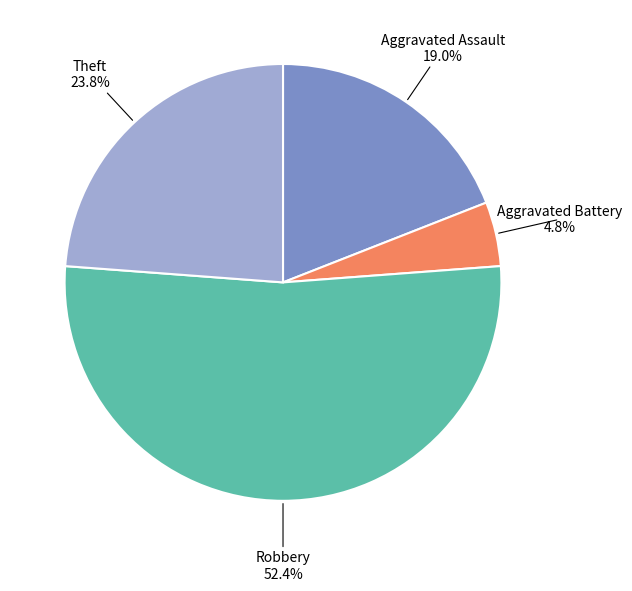

Is there a majority slice in this chart?

Yes